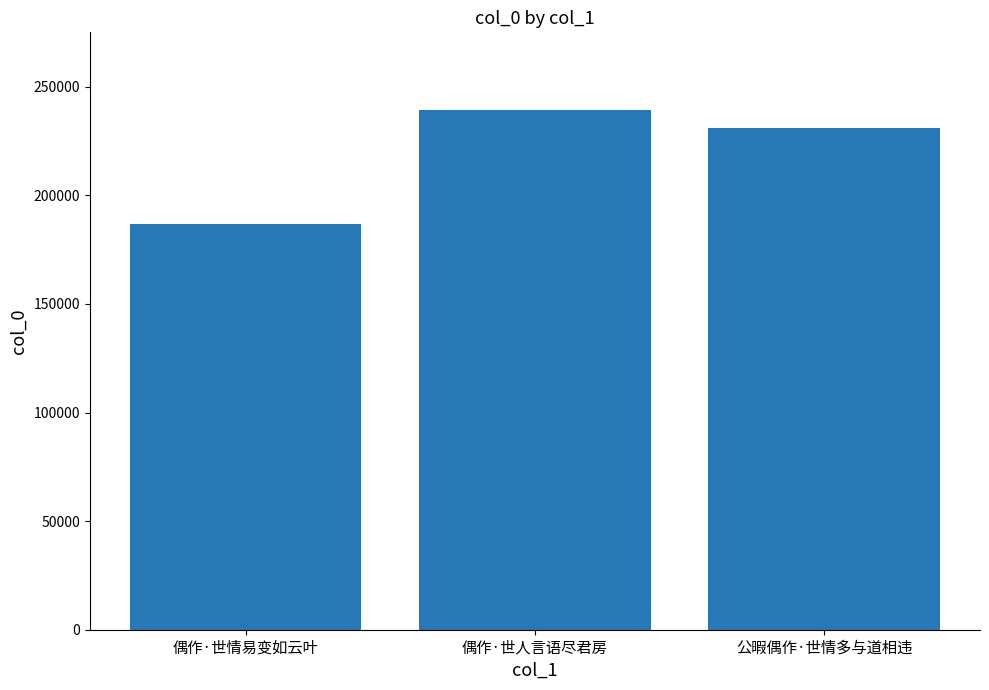

How many distinct data groups are displayed?

1